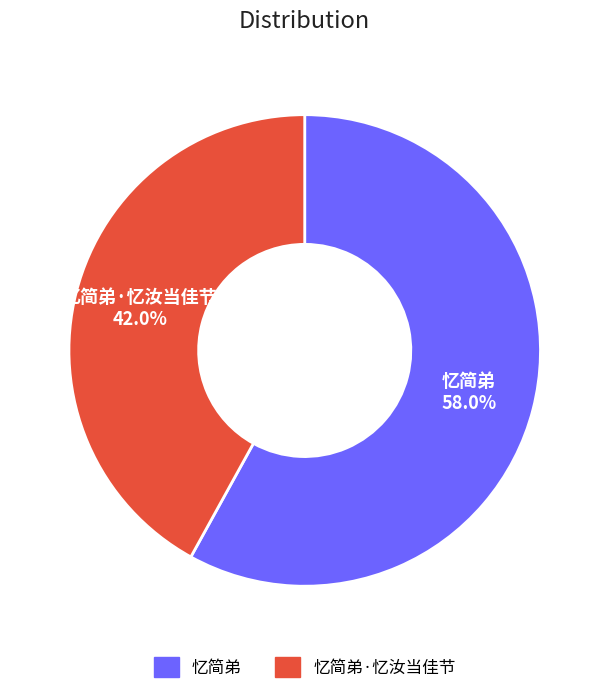

Is there any slice that represents more than half of the pie?

Yes